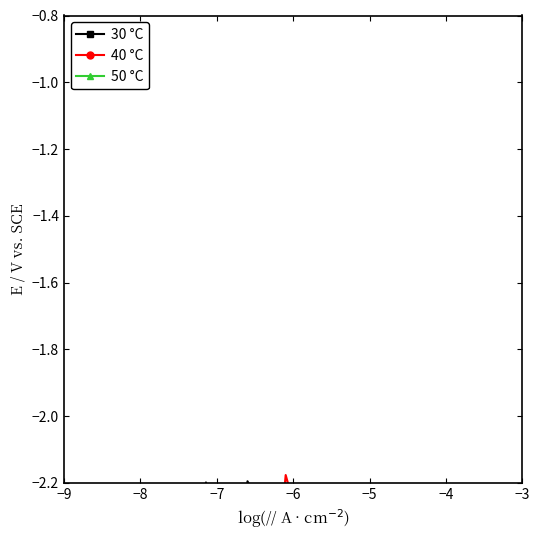

How many categories are shown in the chart?

40